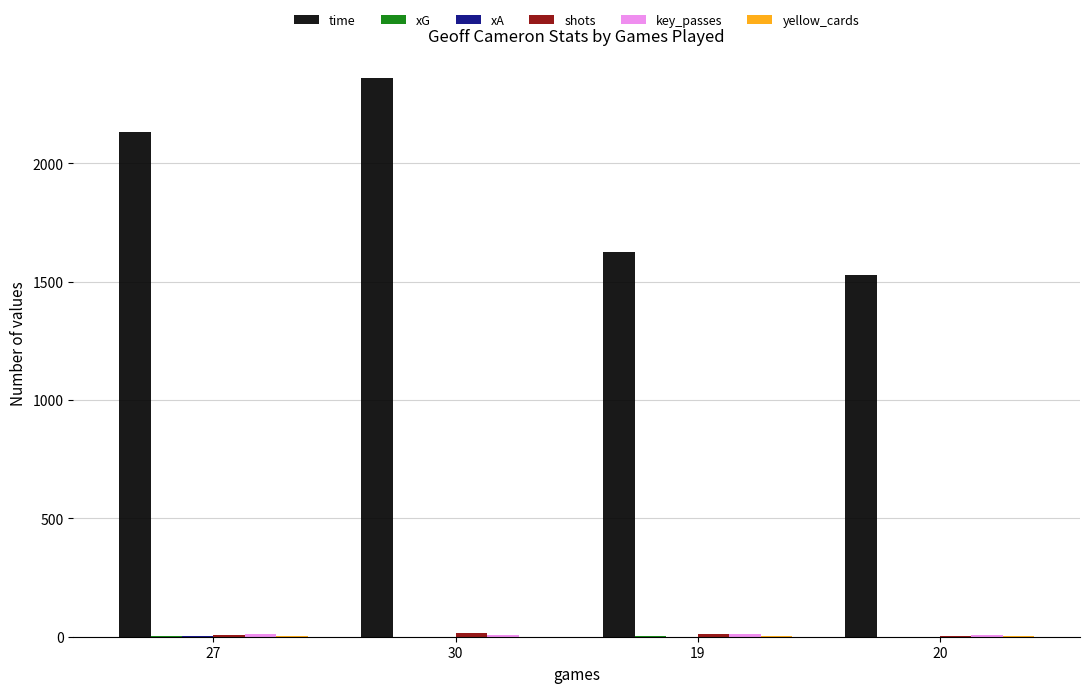

Which series has the largest total across all categories?

time